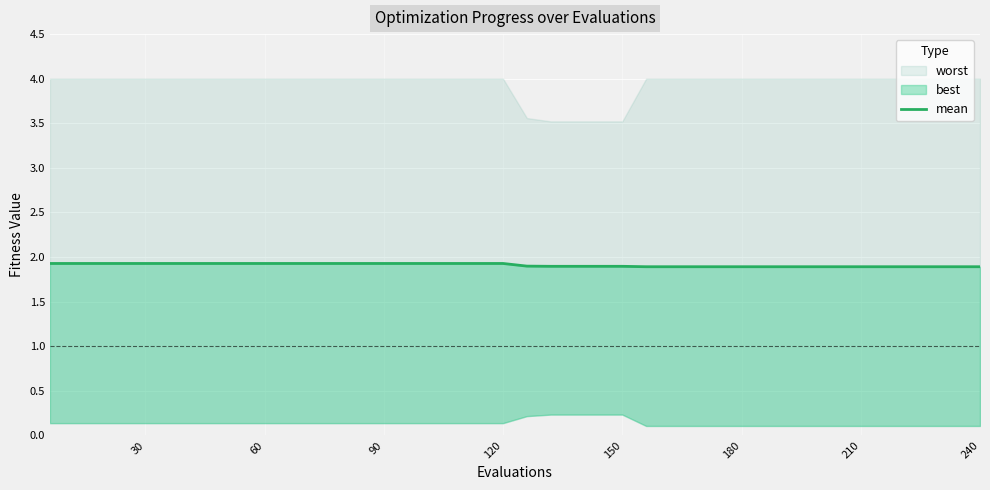

What is the label of the 6th point from the left?

180